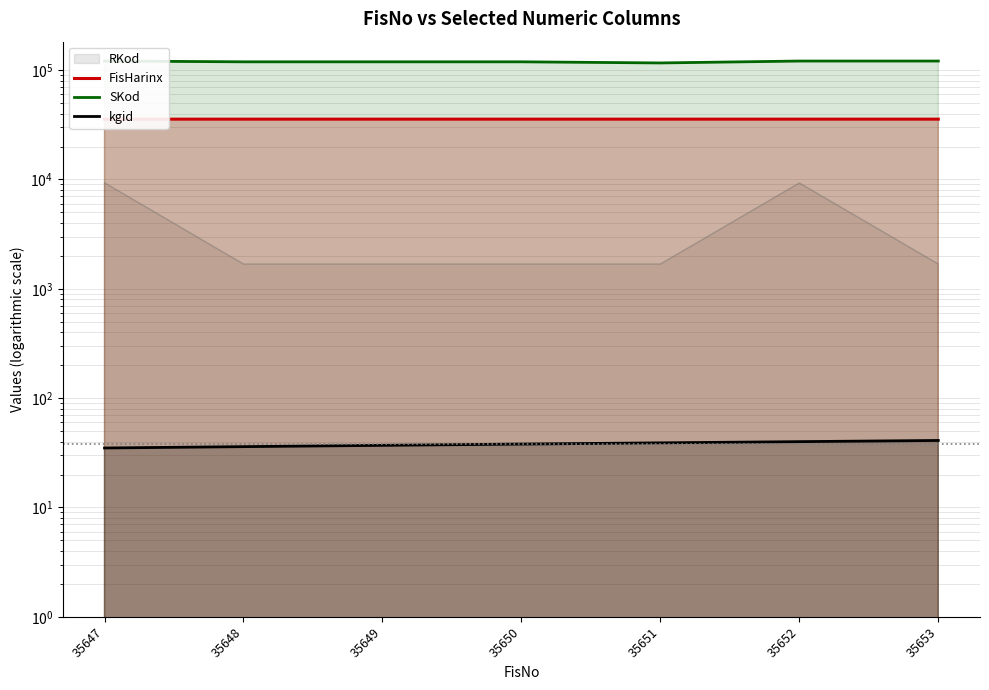

Which category has the lowest value in the FisHarinx series?

35647